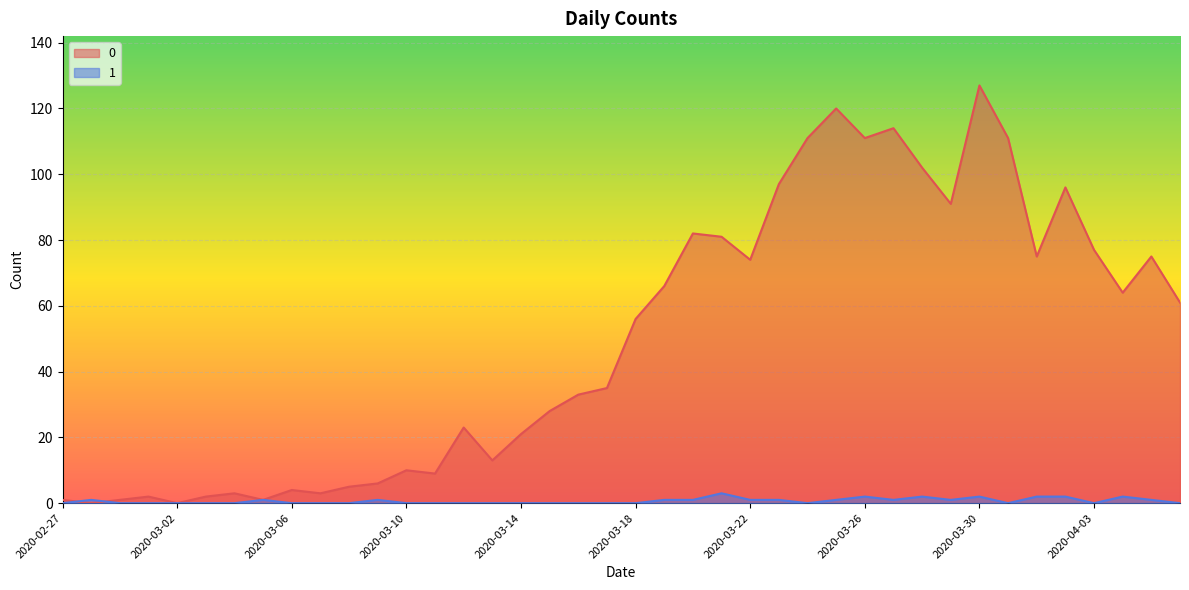

What is the approximate value of 0 at 2020-03-18?

56